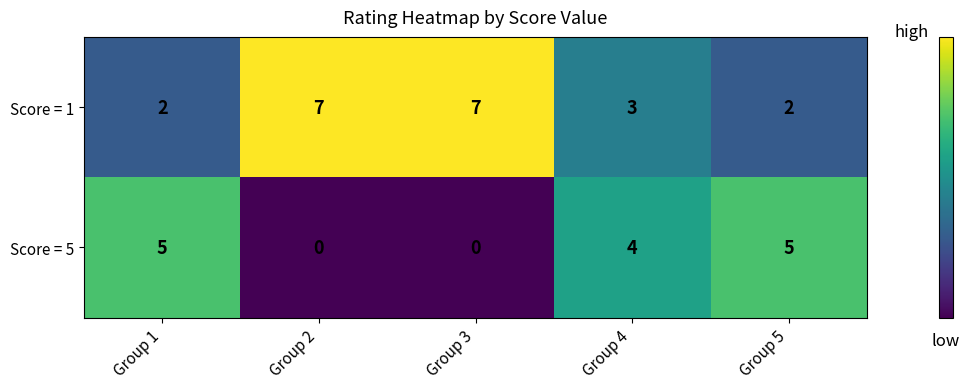

Where is Score = 1 nearest to the value 4?

Group 4